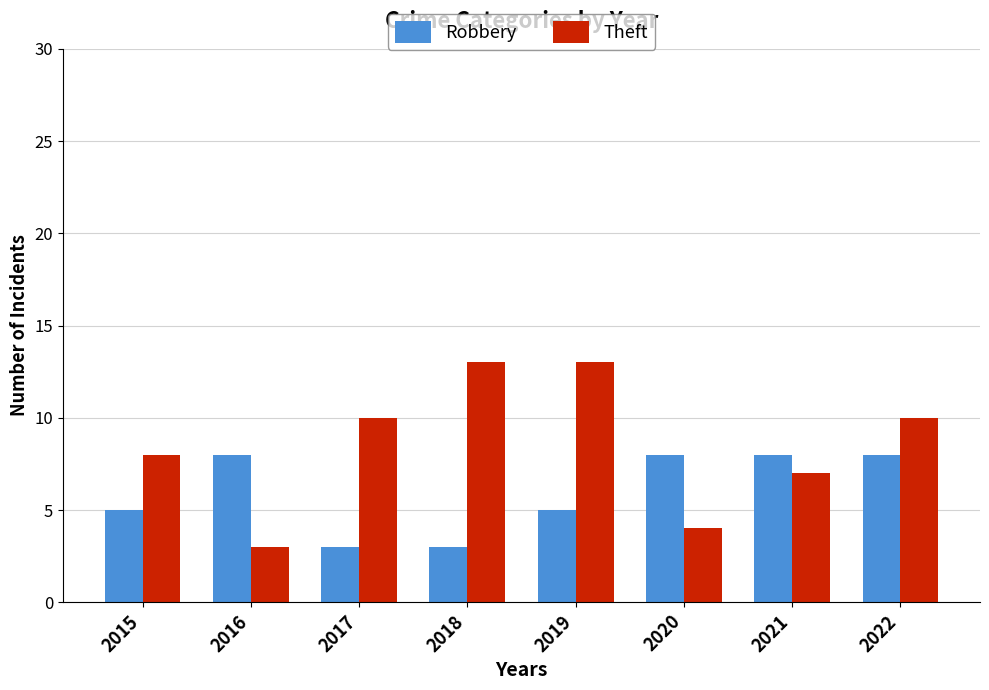

Is the value of Theft at 2018 greater than the value of Robbery at 2015?

Yes